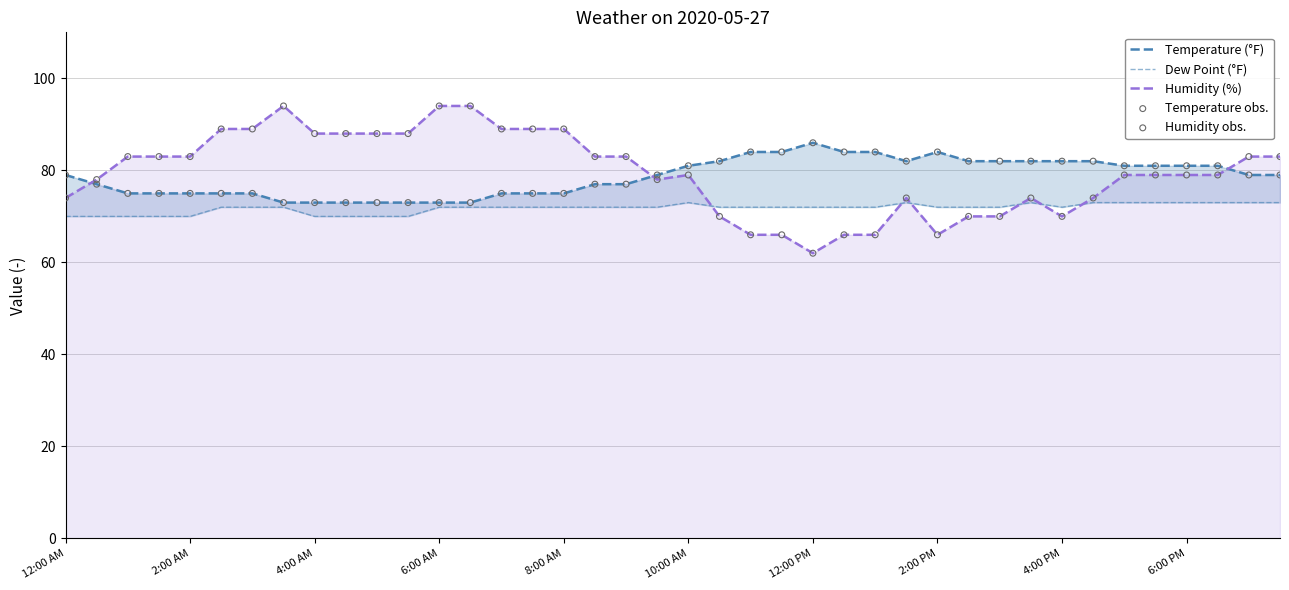

What is the maximum value for Humidity (%)?

94